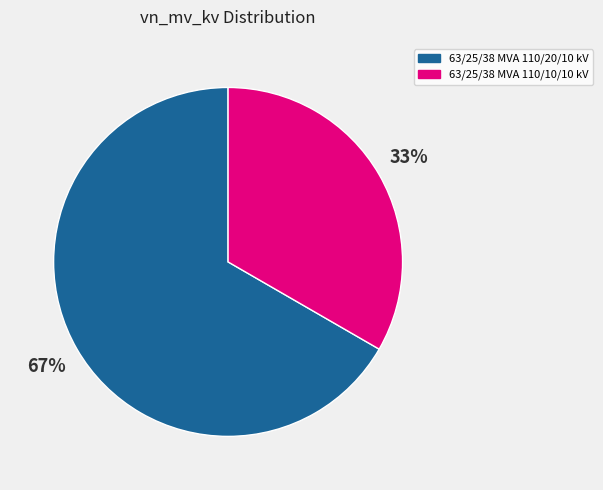

To the nearest percent, what portion does 63/25/38 MVA 110/20/10 kV represent?

67%